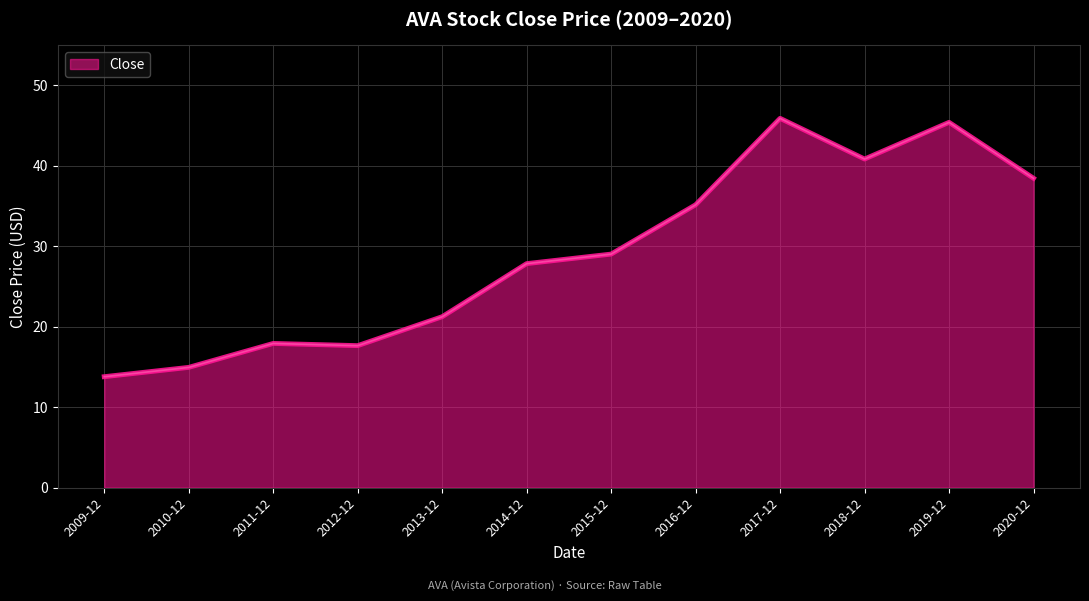

What is the difference between the maximum and minimum values?

32.1